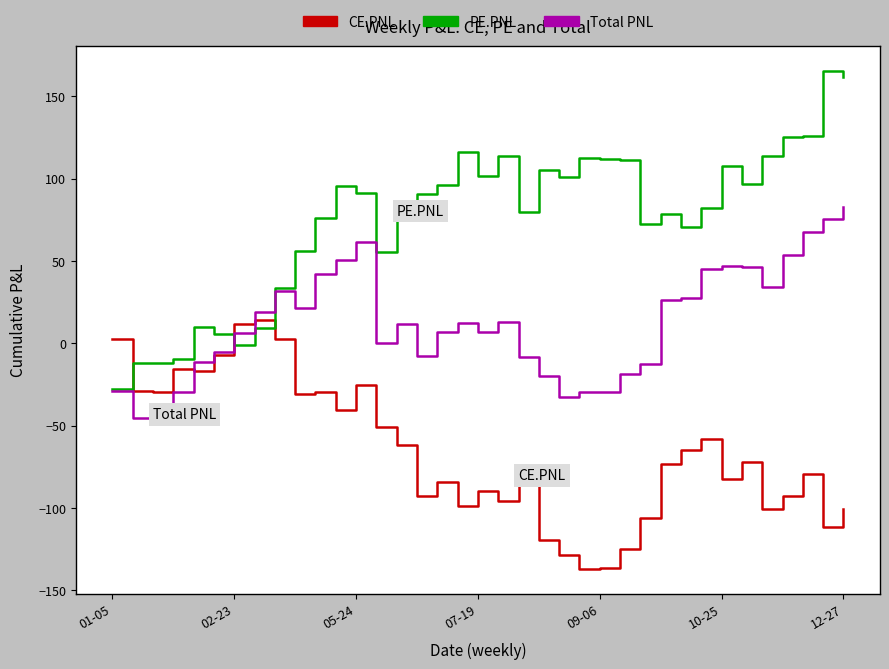

Which series has the largest total across all categories?

PE.PNL